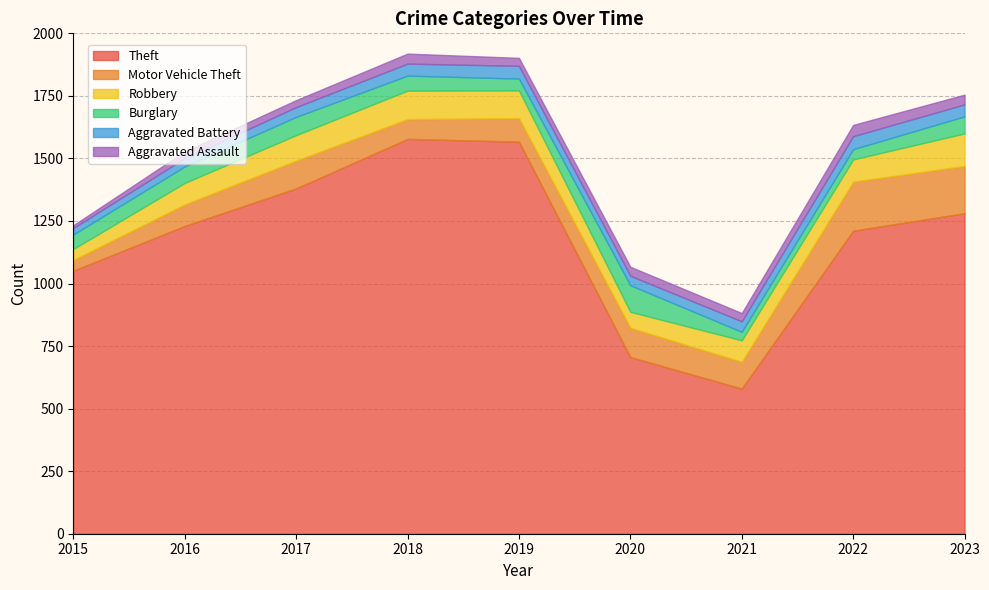

True or false: Aggravated Assault and Aggravated Battery intersect in this chart.

False